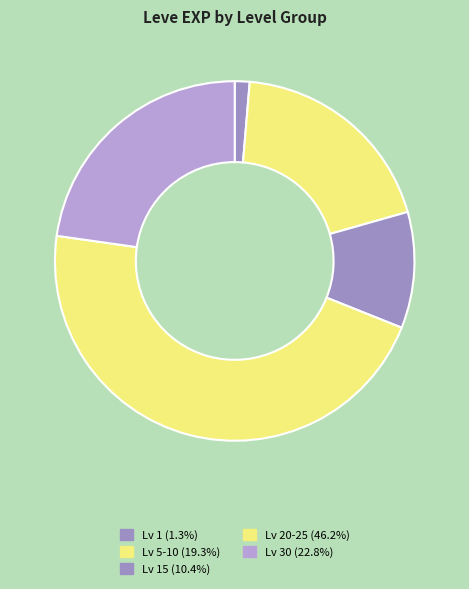

Which category has the biggest portion of the pie?

Level 20